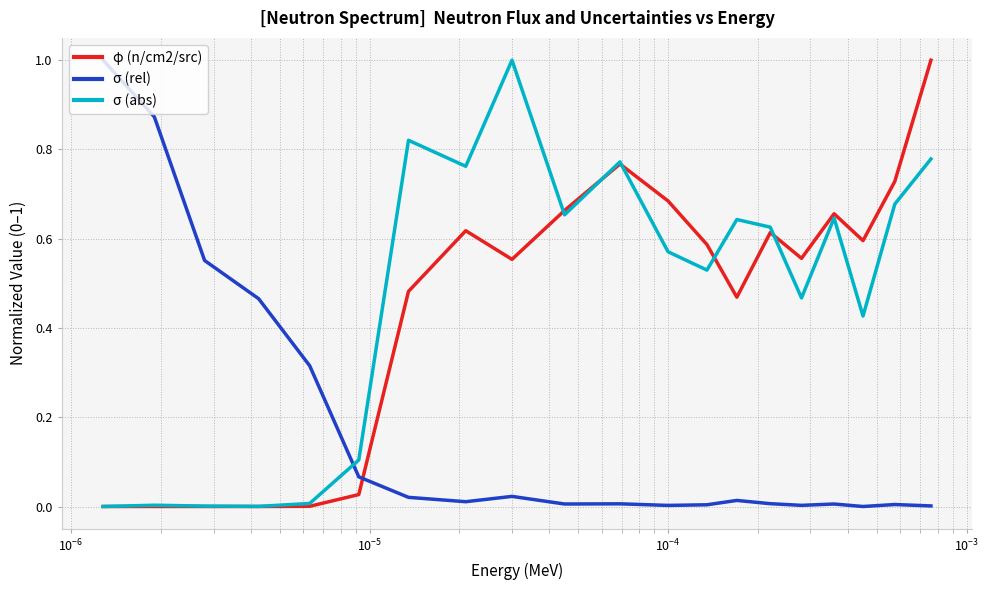

How many intersections are there between σ (rel) and φ (n/cm2/src)?

1